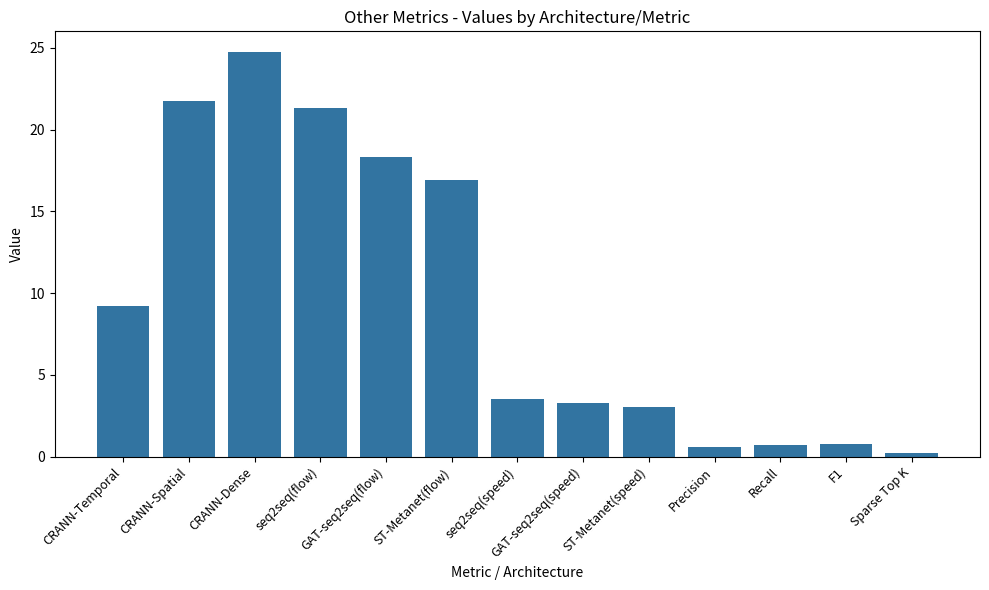

Which label corresponds to the smallest value in the chart?

Sparse Top K